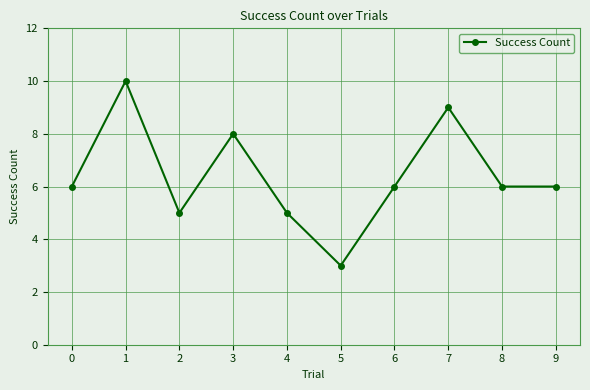

Read the value at 9.

6